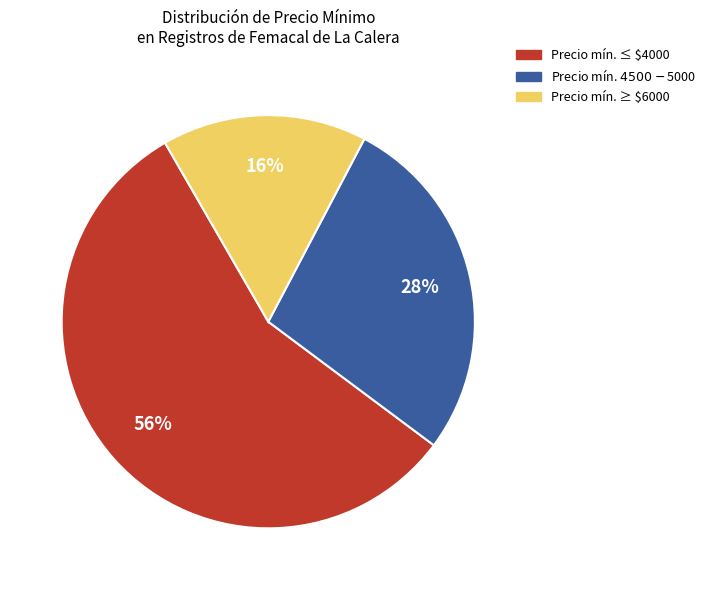

Does any single category account for the majority?

Yes